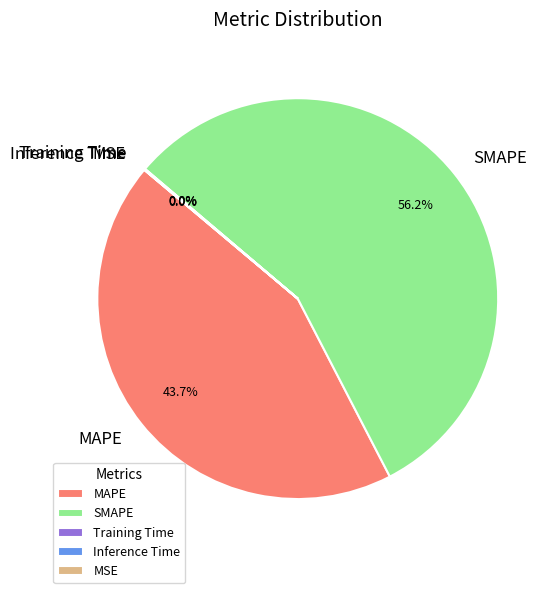

What is the largest slice in the pie chart?

SMAPE